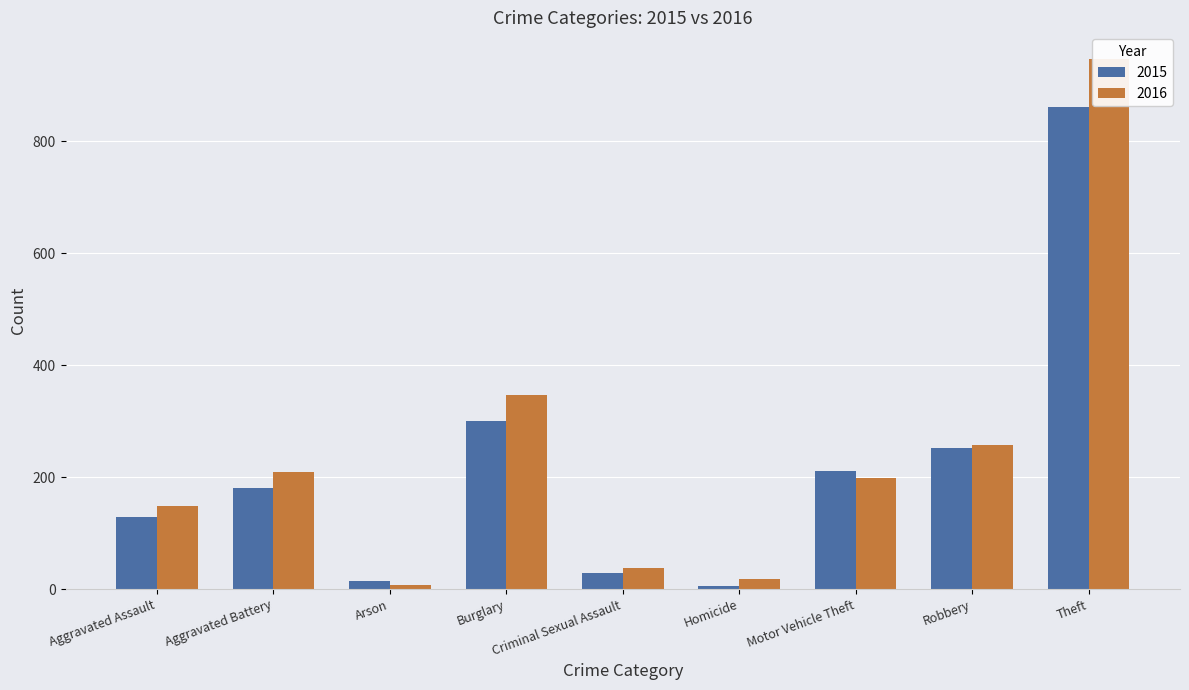

The value of 2016 at Aggravated Battery is 123. True or false?

False